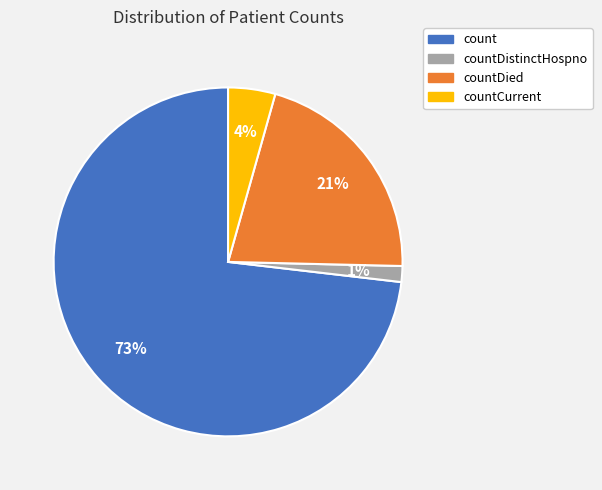

Which slice is the smallest?

countDistinctHospno